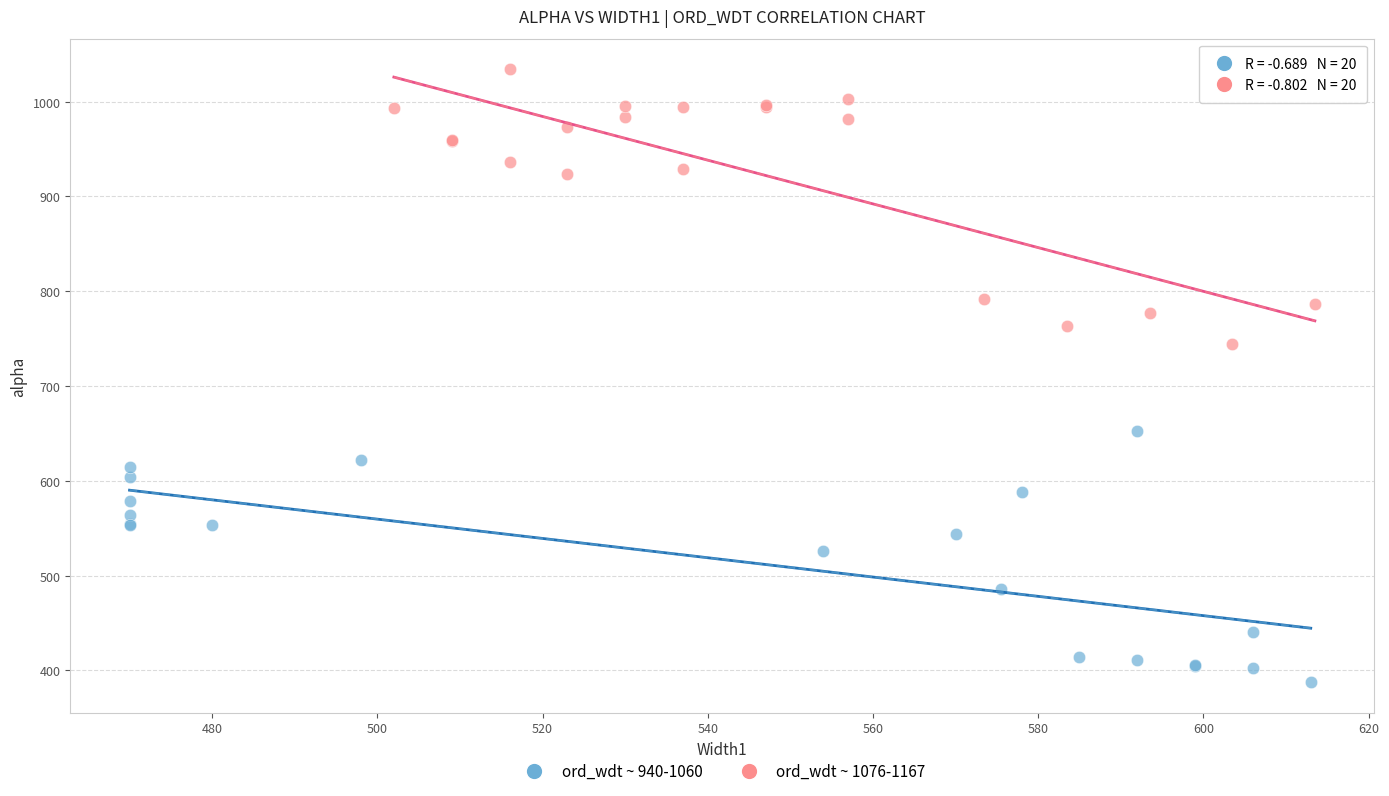

Which series reaches the minimum Y coordinate?

ord_wdt ~ 940-1060